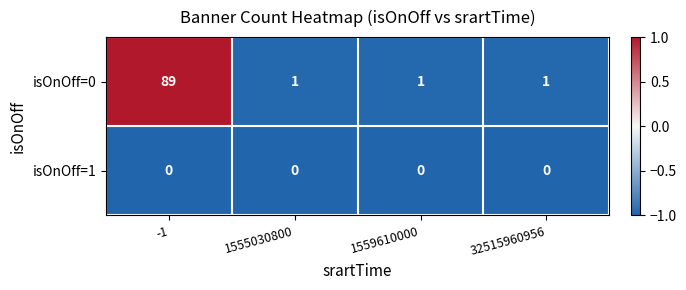

Reading left to right, list all the values displayed in this chart.

isOnOff=0: 89	1	1	1
isOnOff=1: 0	0	0	0